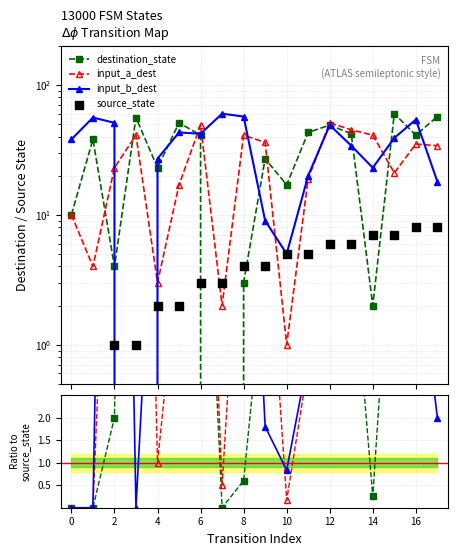

Which series has the largest Y range (max minus min)?

destination_state